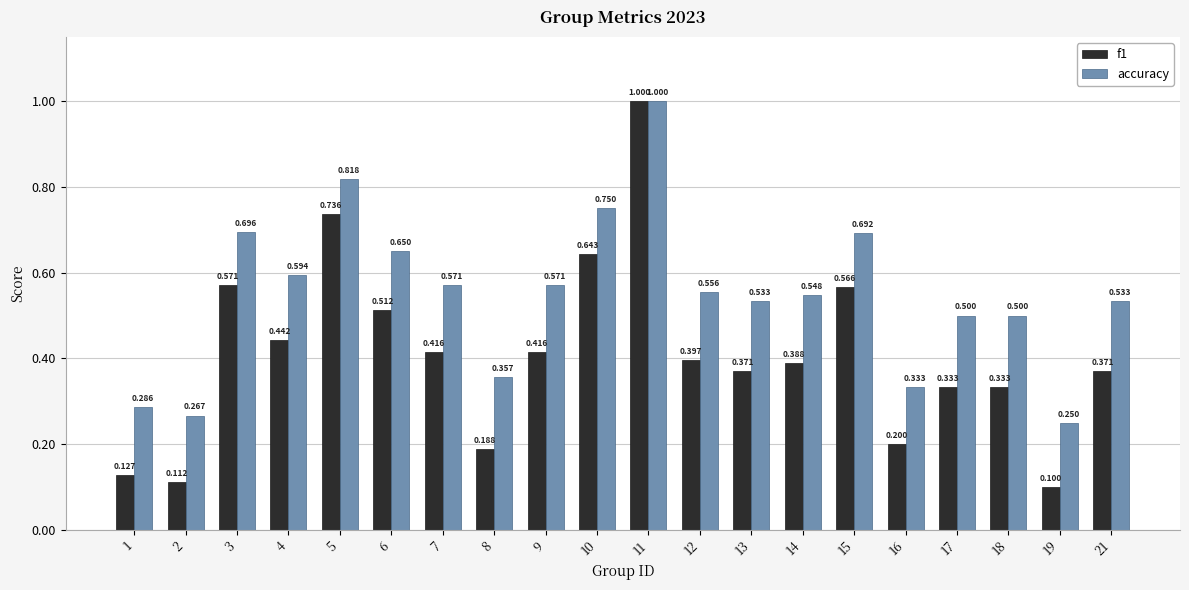

Which series has the largest total across all categories?

accuracy